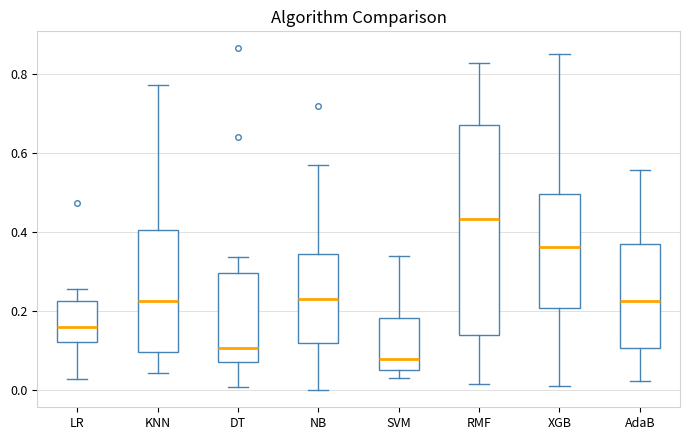

Comparing the boxes themselves (not the whiskers), which one is the tallest?

RMF